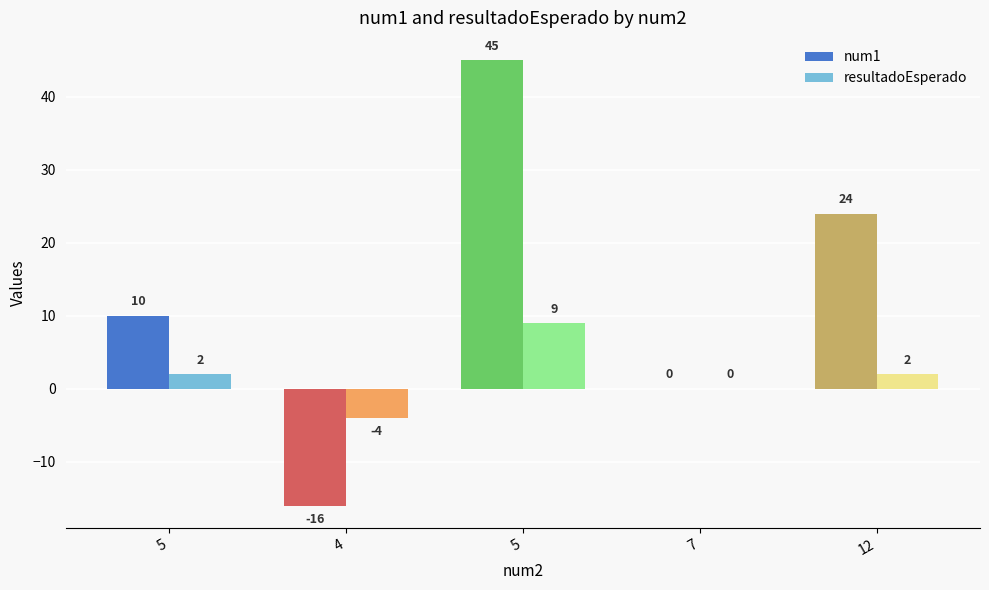

How many groups of bars are there?

5